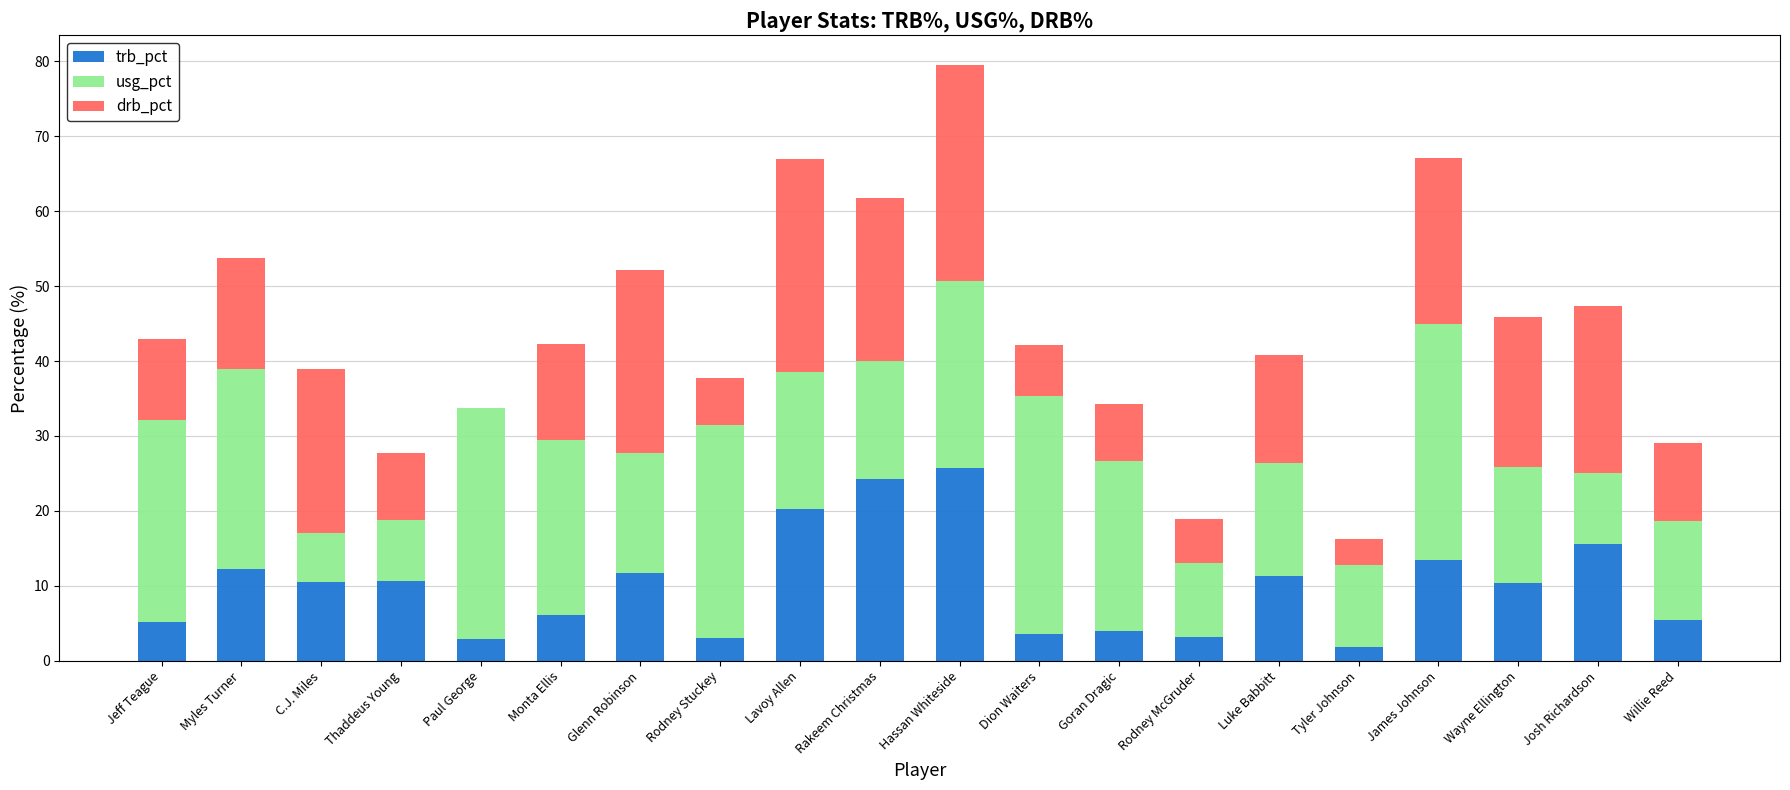

What is the total value across all series at C.J. Miles?

39.0